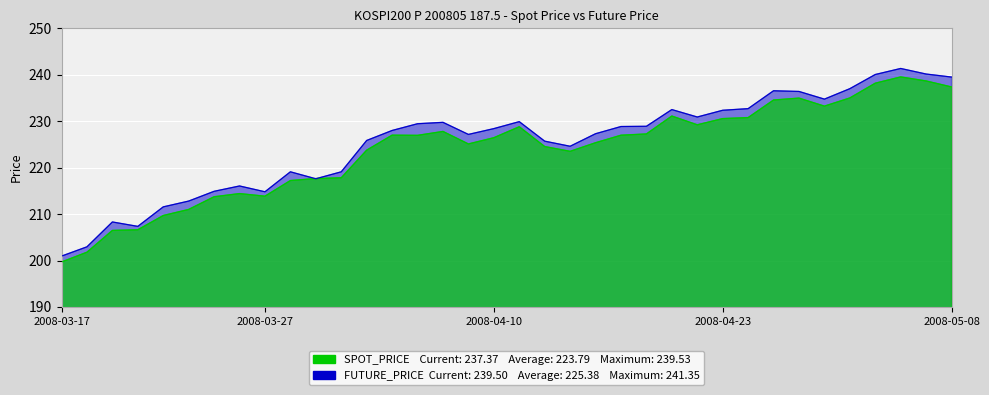

Read the SPOT_PRICE value at 2008-04-30.

235.0